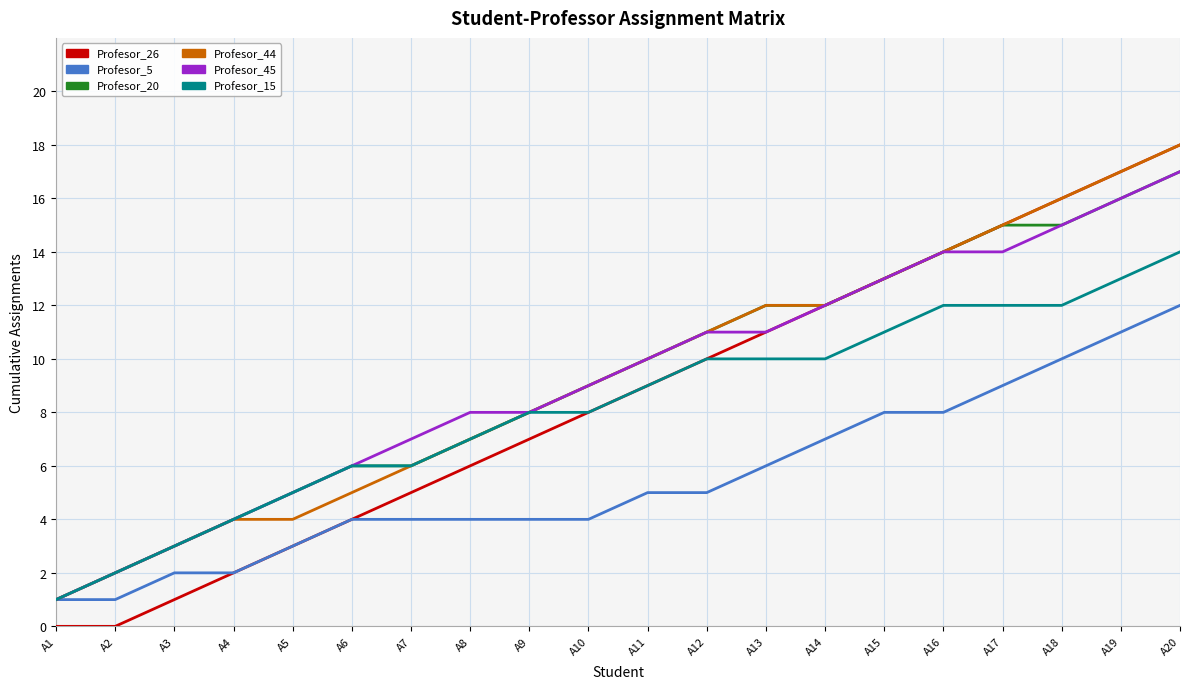

At which category is the sum across all series the highest?

A20